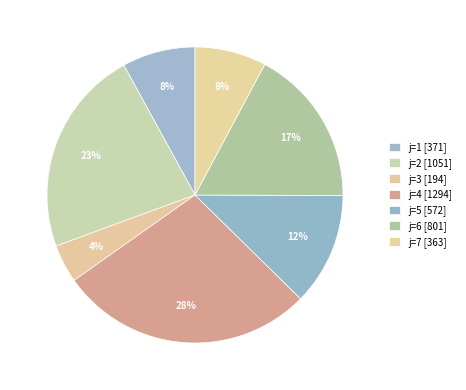

How many slices are in this pie chart?

7